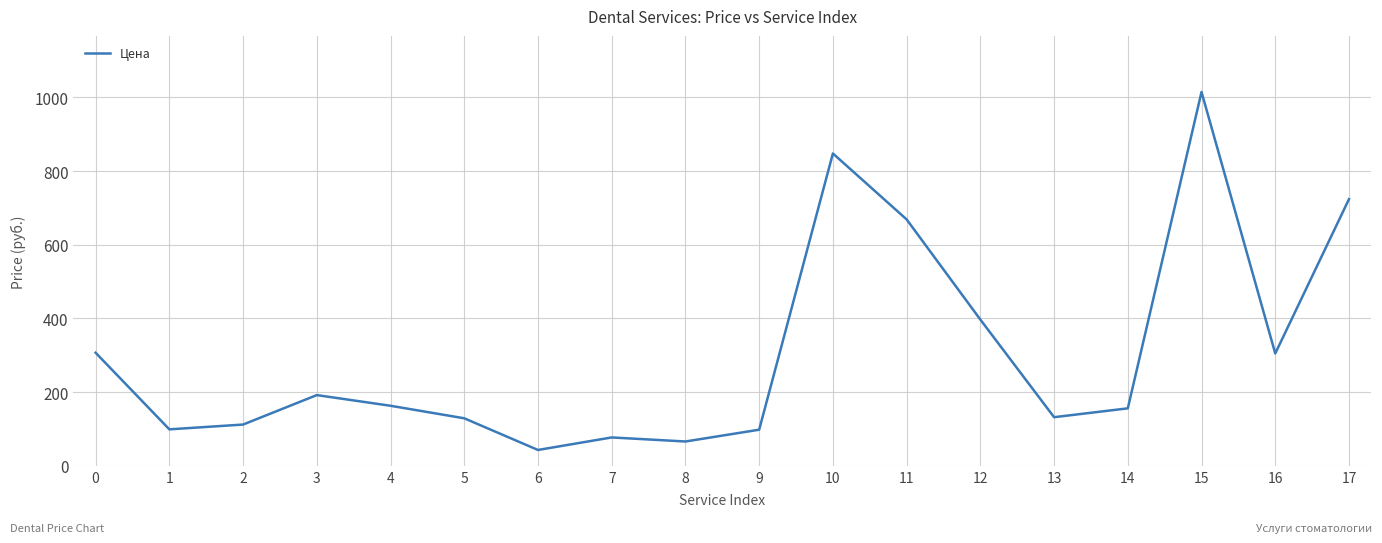

What value does the data have at 16, to the nearest 50?

300